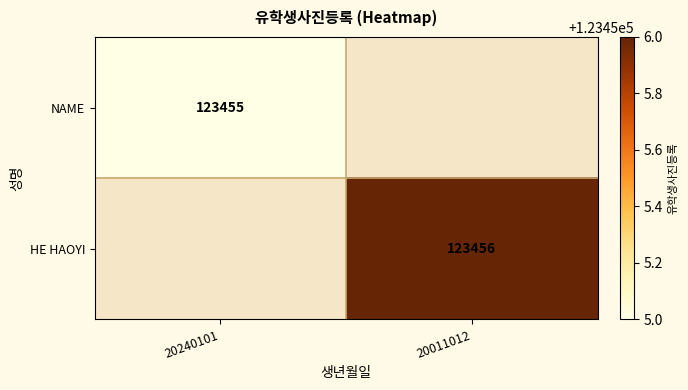

True or false: HE HAOYI has a value of 73970 at 20011012.

False